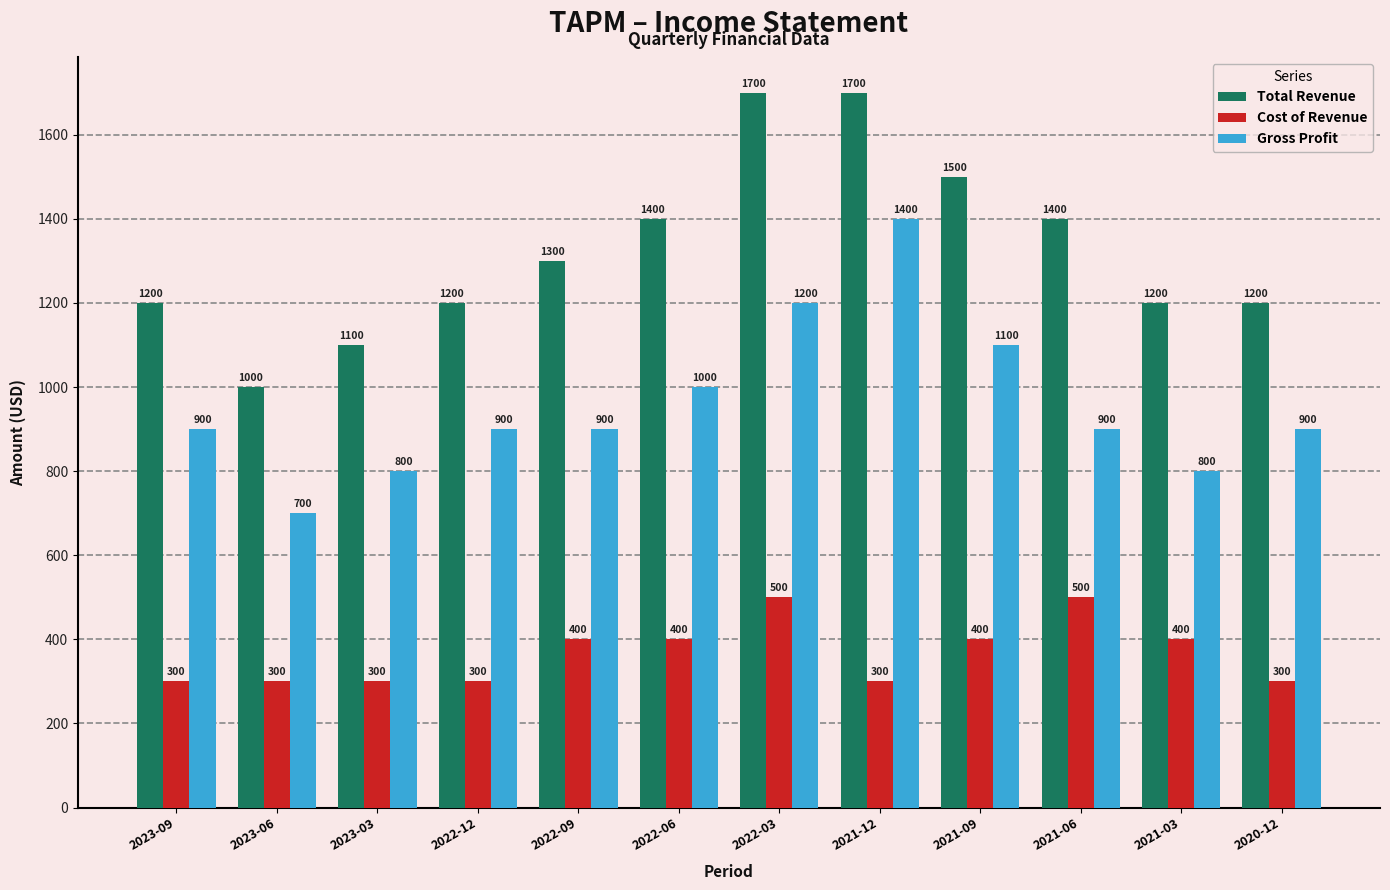

Reading right to left, list all the values displayed in this chart.

Total Revenue: 2020-12=1200	2021-03=1200	2021-06=1400	2021-09=1500	2021-12=1700	2022-03=1700	2022-06=1400	2022-09=1300	2022-12=1200	2023-03=1100	2023-06=1000	2023-09=1200
Cost of Revenue: 2020-12=300	2021-03=400	2021-06=500	2021-09=400	2021-12=300	2022-03=500	2022-06=400	2022-09=400	2022-12=300	2023-03=300	2023-06=300	2023-09=300
Gross Profit: 2020-12=900	2021-03=800	2021-06=900	2021-09=1100	2021-12=1400	2022-03=1200	2022-06=1000	2022-09=900	2022-12=900	2023-03=800	2023-06=700	2023-09=900